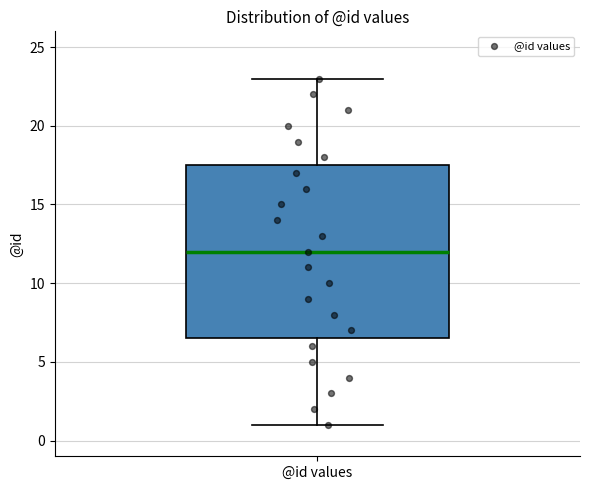

Where does the median line of the box for @id values sit on the y-axis? The values are not printed on the chart, so give them approximately, as read against the axis.

12.0